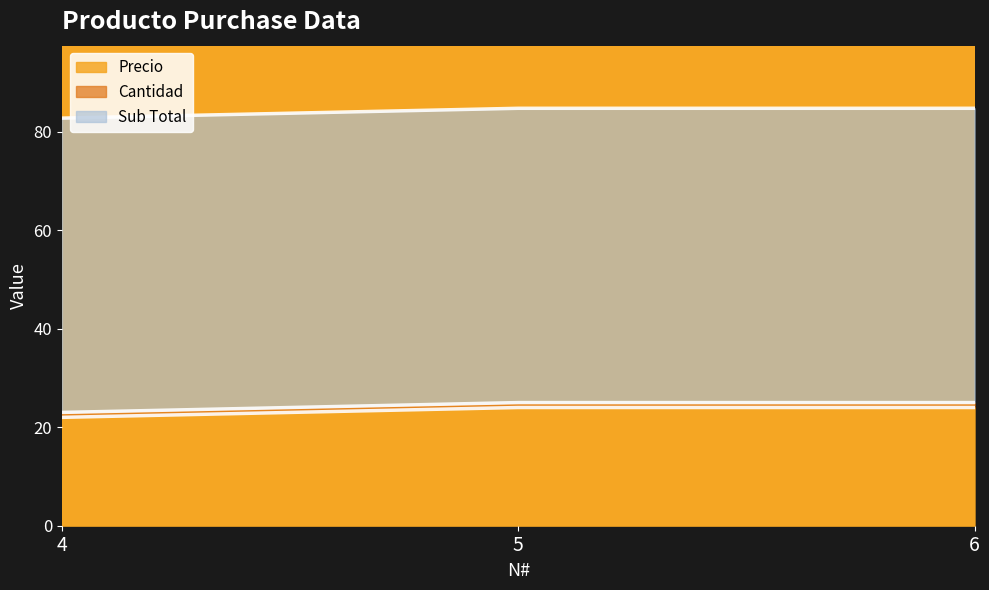

What is the spread (max minus min) of values at 5?

58.8